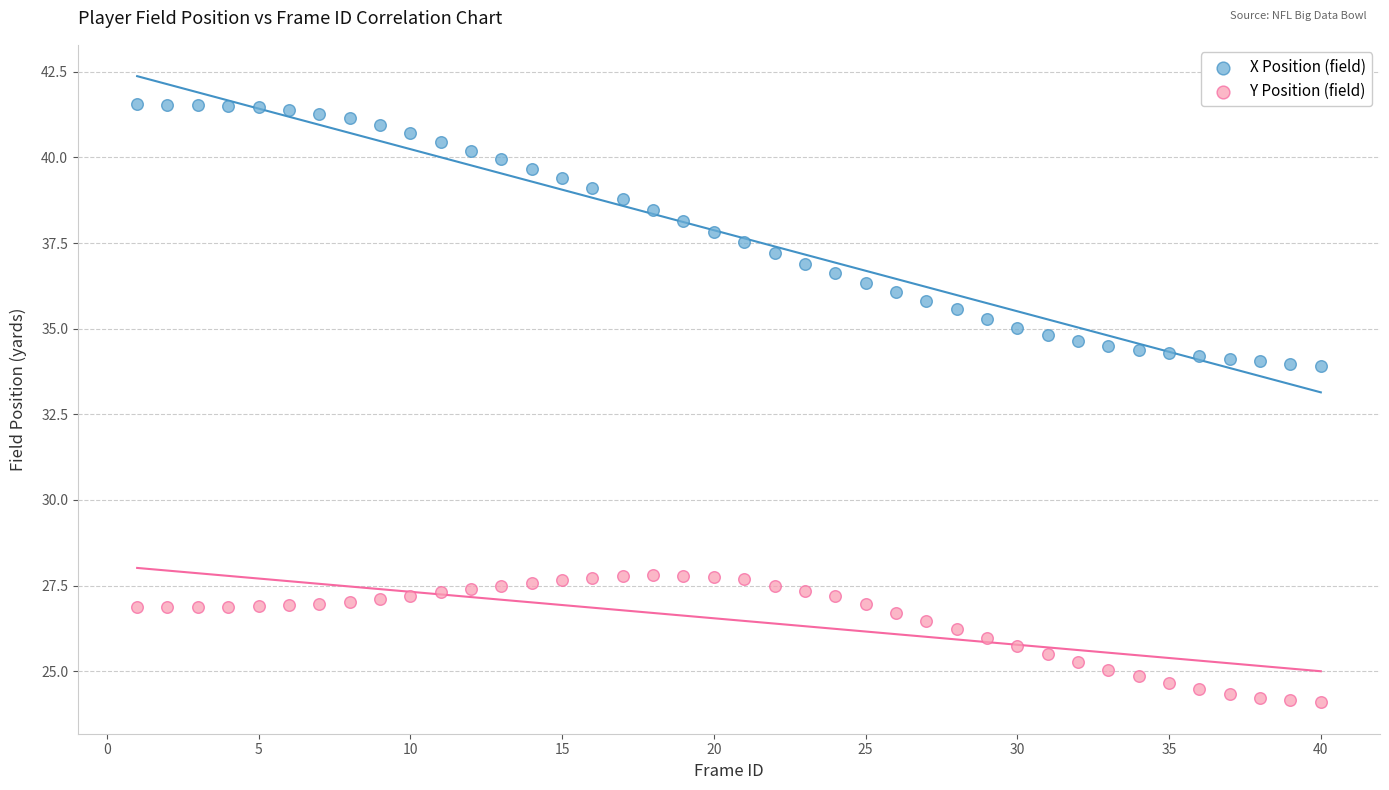

Across all data points, what is the range of X values (max minus min)?

39.0